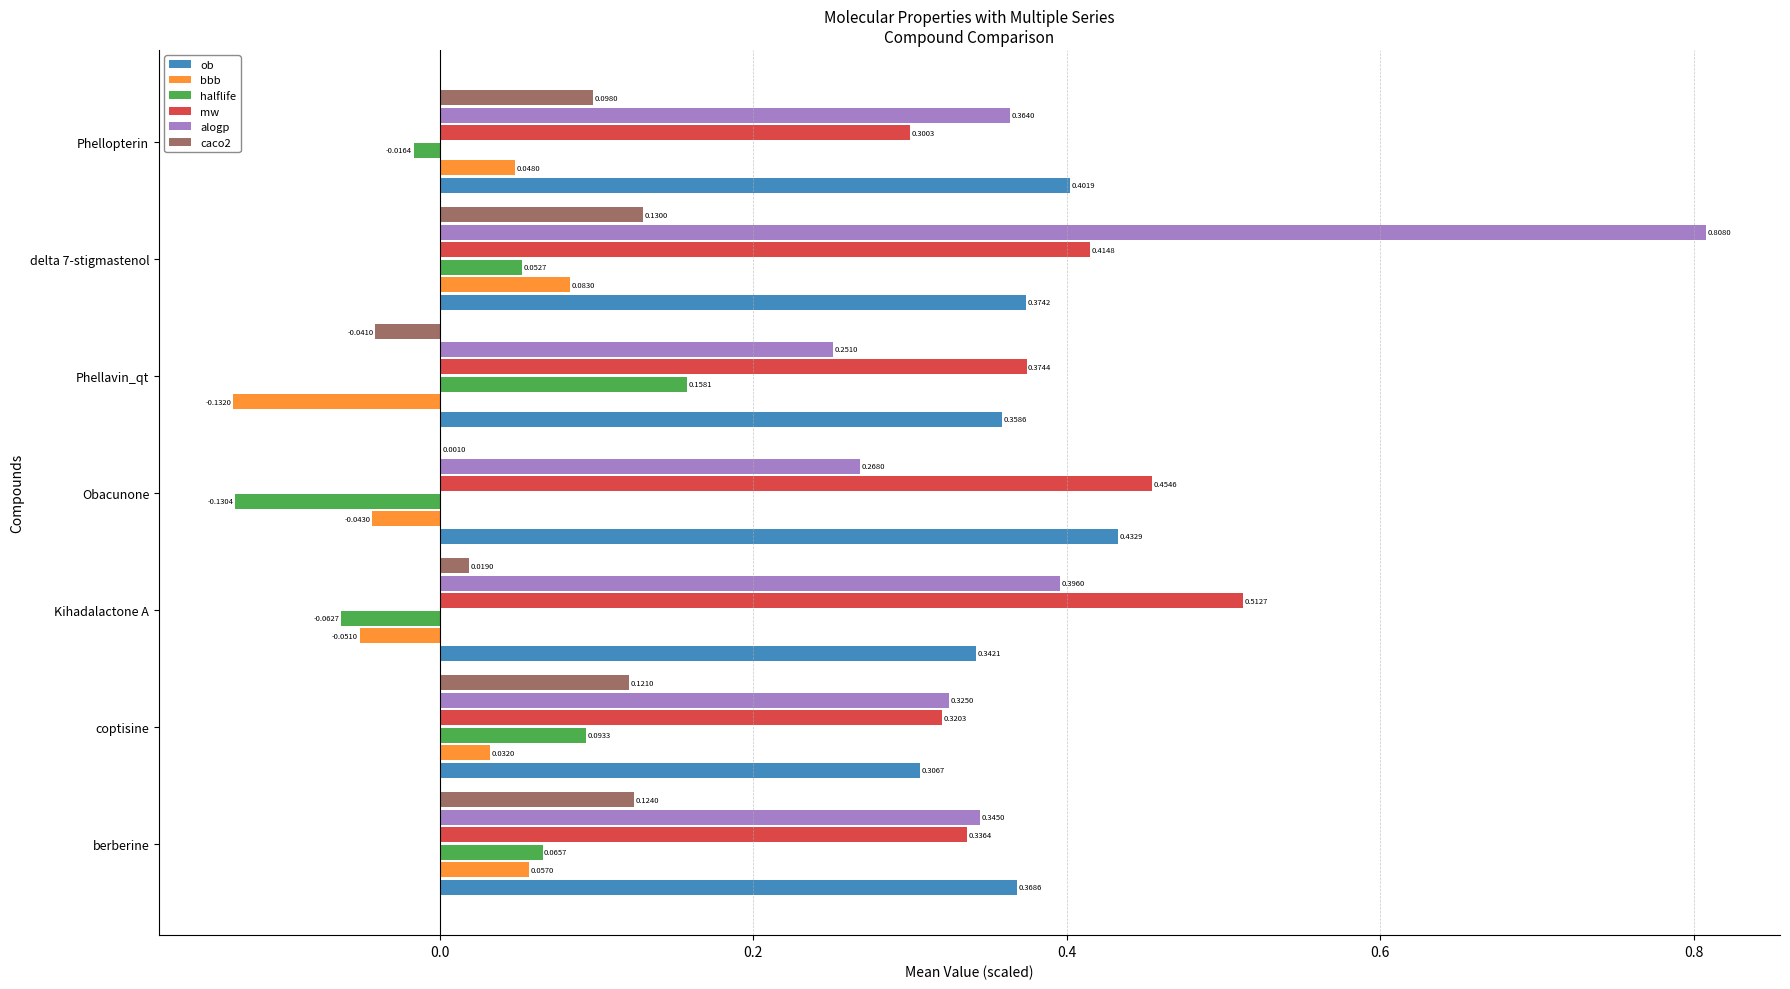

At which label is ob closest to 0?

coptisine